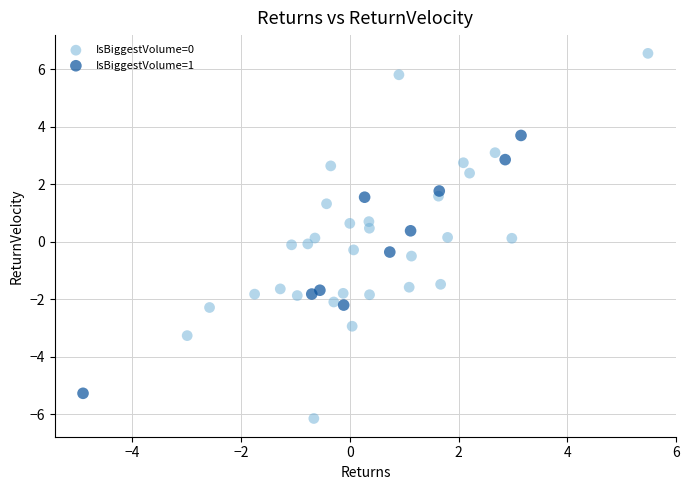

Which series contains the lowest Y value?

IsBiggestVolume=0